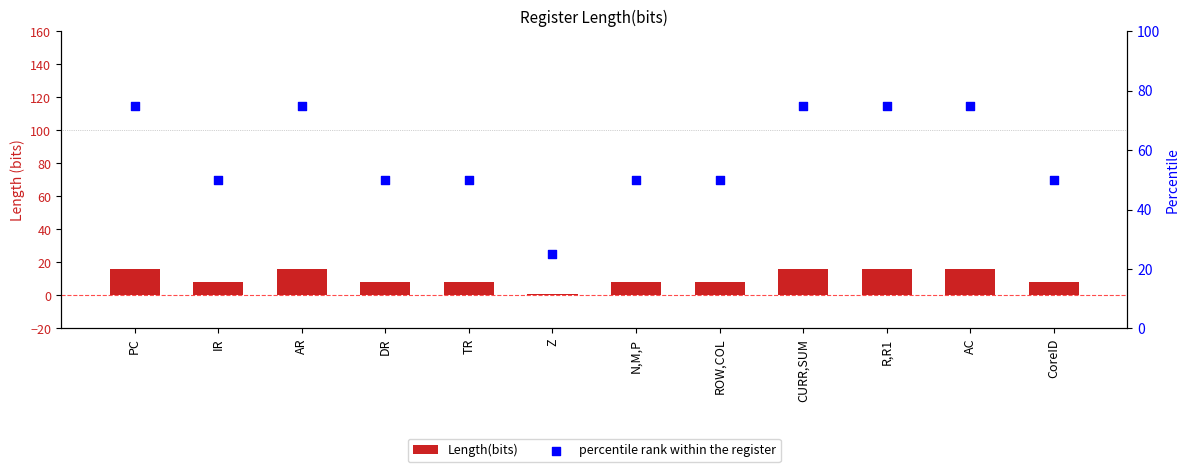

Which series has the largest total across all categories?

percentile rank within the register